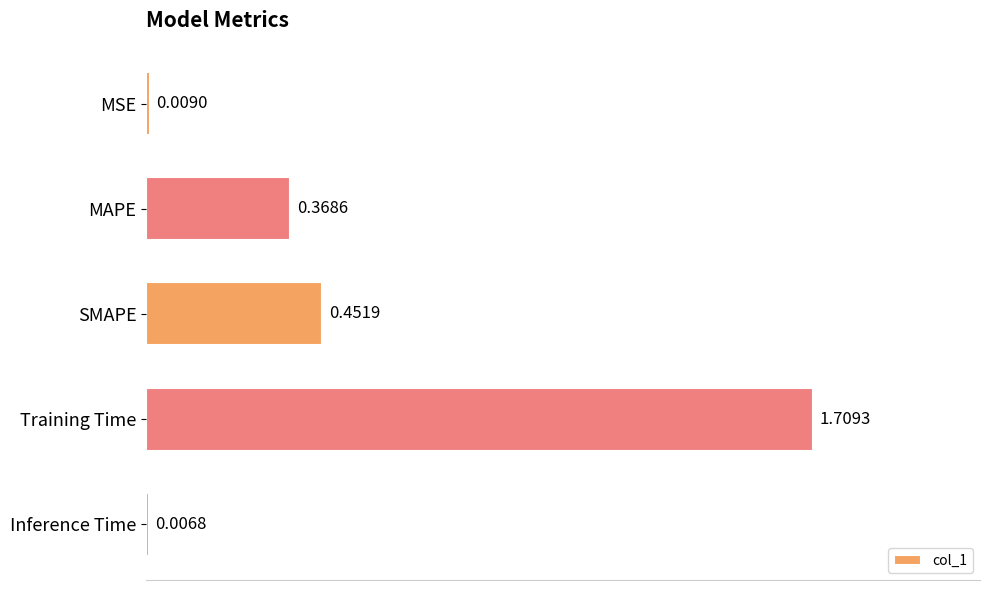

What is the difference between the values at SMAPE and Training Time?

1.3